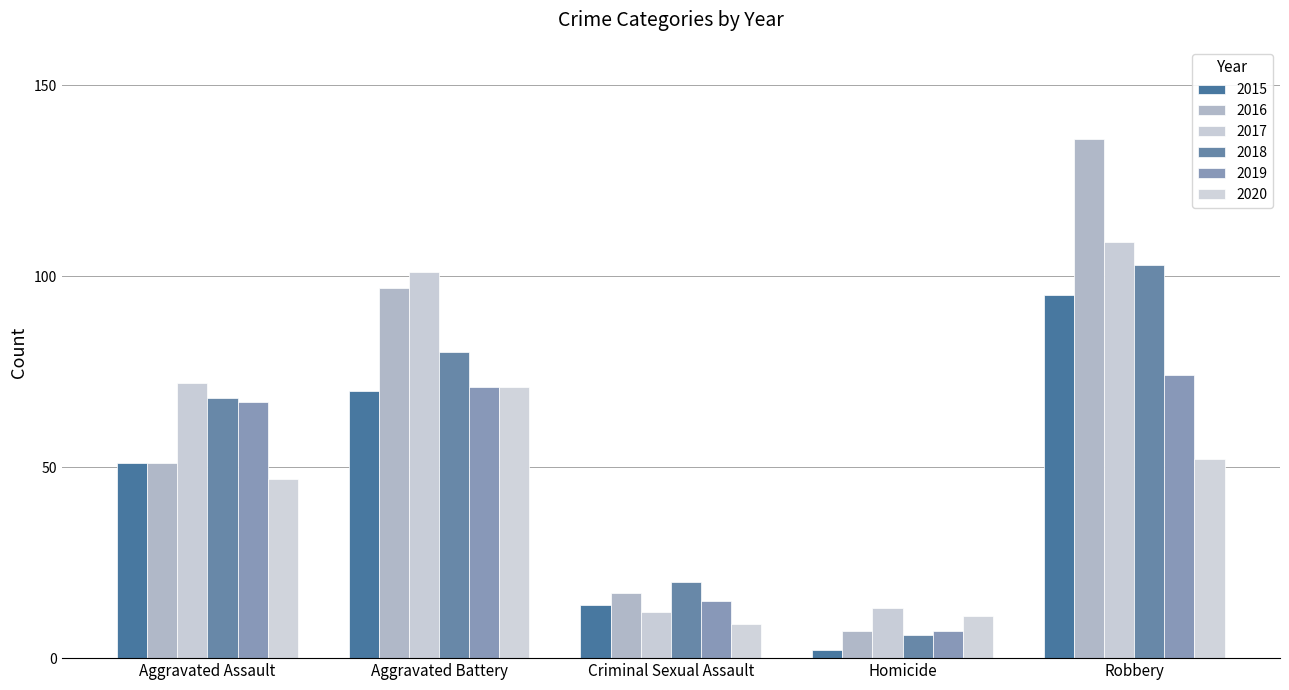

At which category does the chart reach its minimum across all series?

Homicide